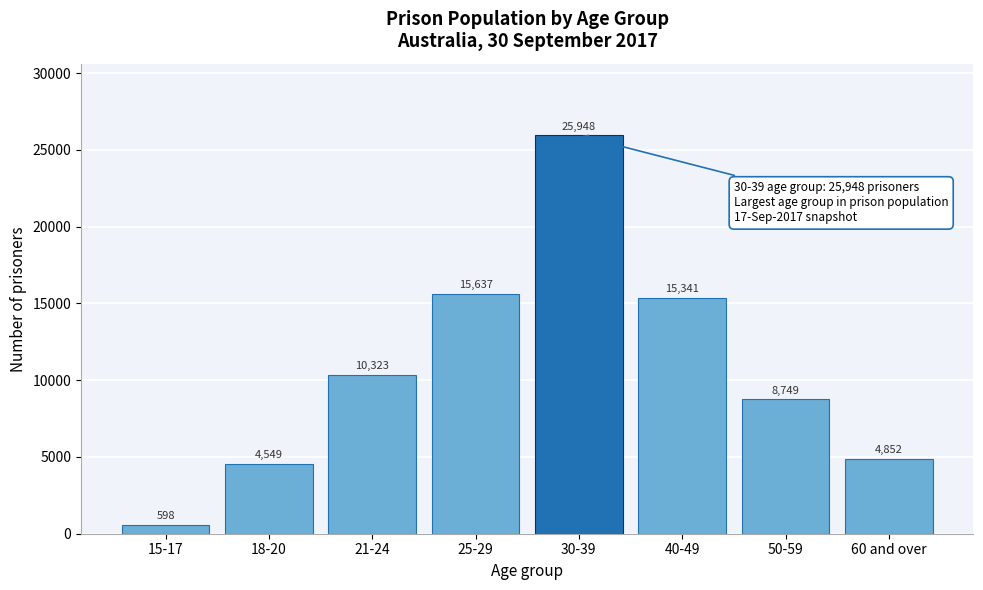

Reading left to right, transcribe all the data shown in this chart.

598	4549	10323	15637	25948	15341	8749	4852